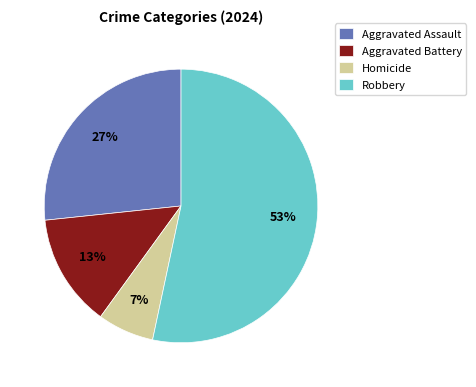

Which slice is the smallest?

Homicide